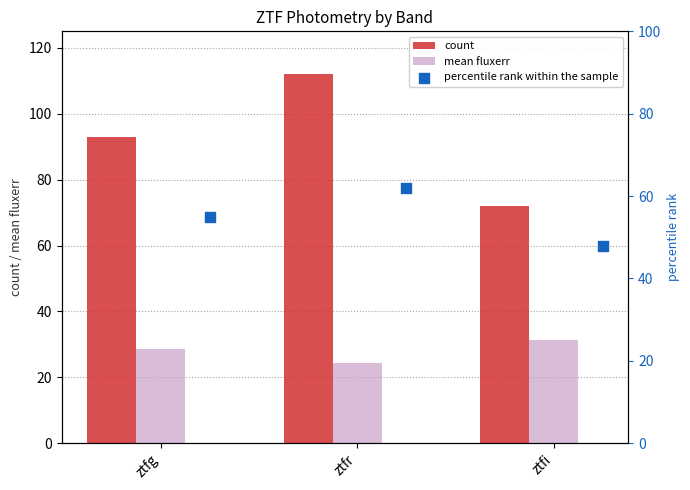

Which series reaches the minimum Y coordinate?

mean fluxerr